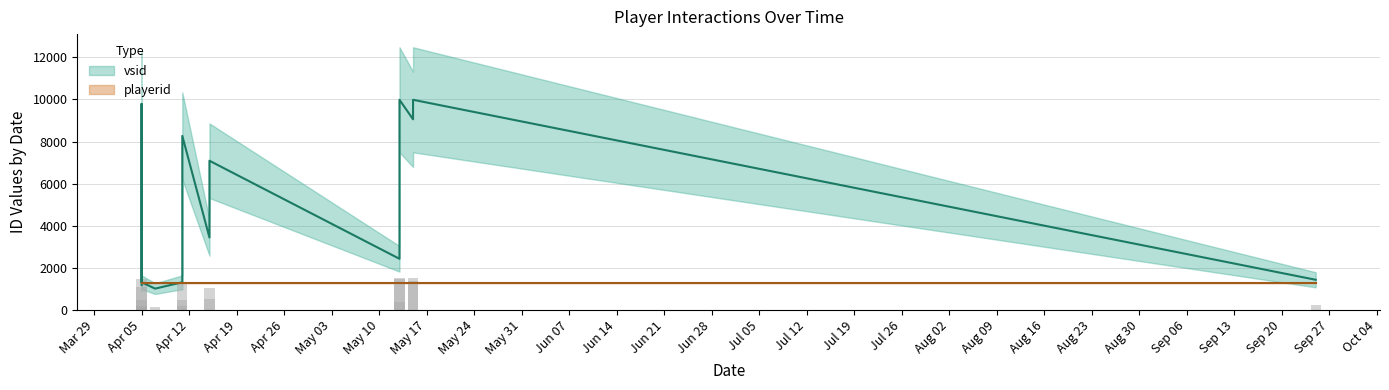

Which series has the widest spread of values?

vsid